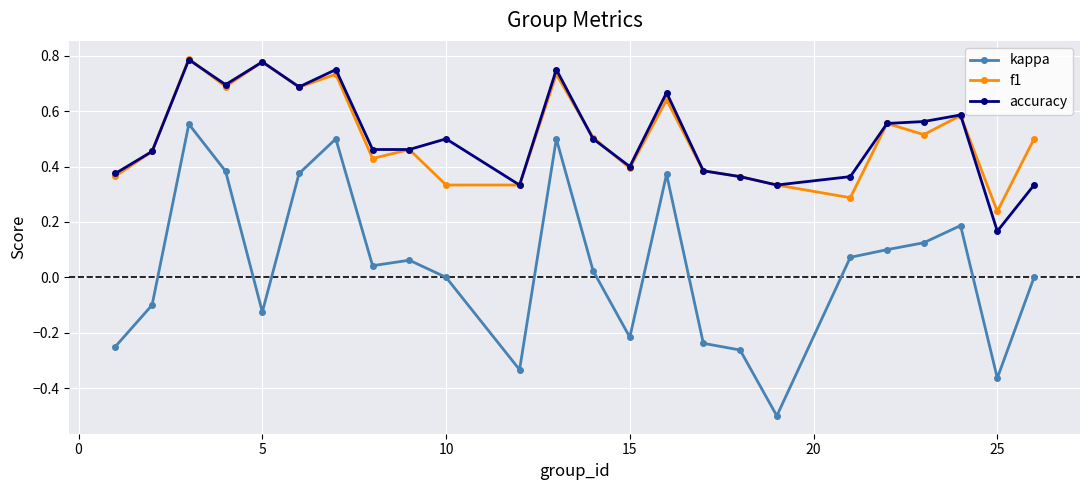

In kappa, how many points are higher than both neighbors (excluding endpoints)?

6